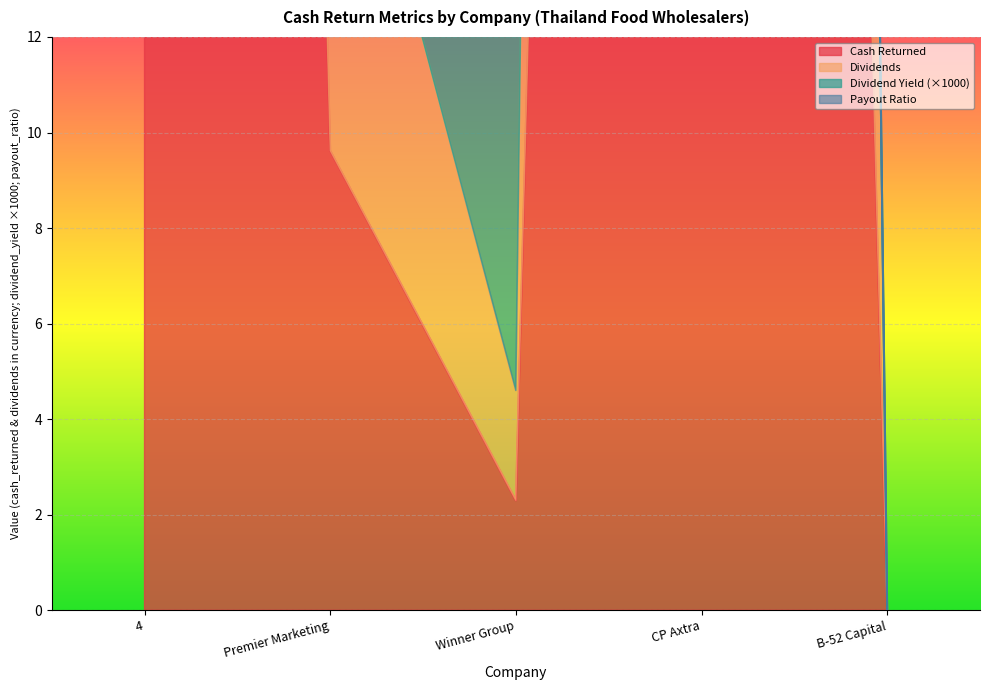

At how many categories does at least one series exceed 135?

2